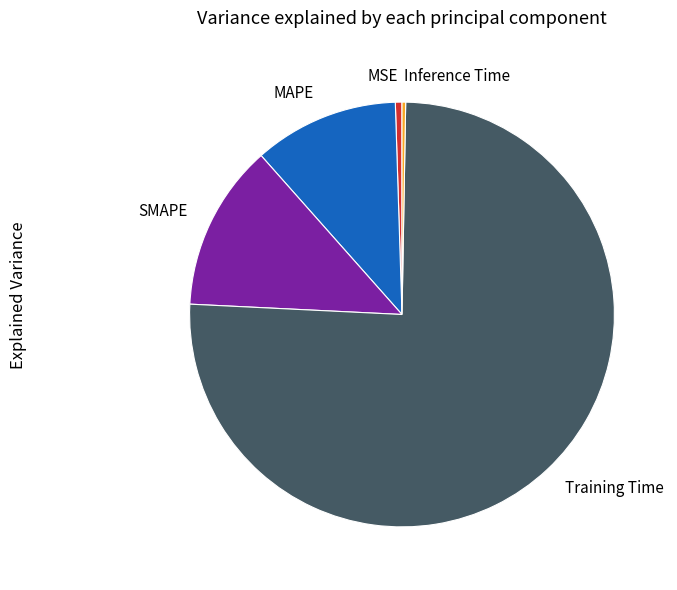

Is it true that MAPE is 11% of the pie?

True